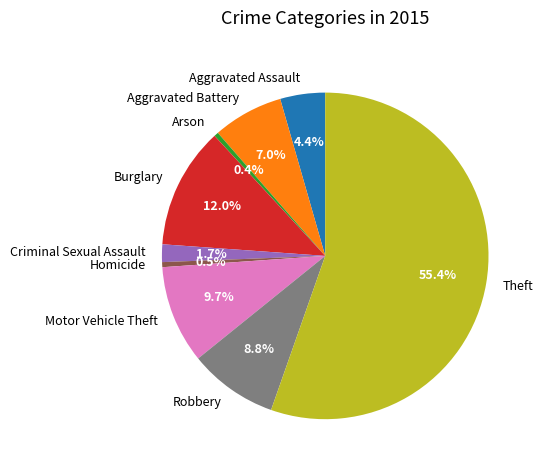

What is the majority slice?

Theft